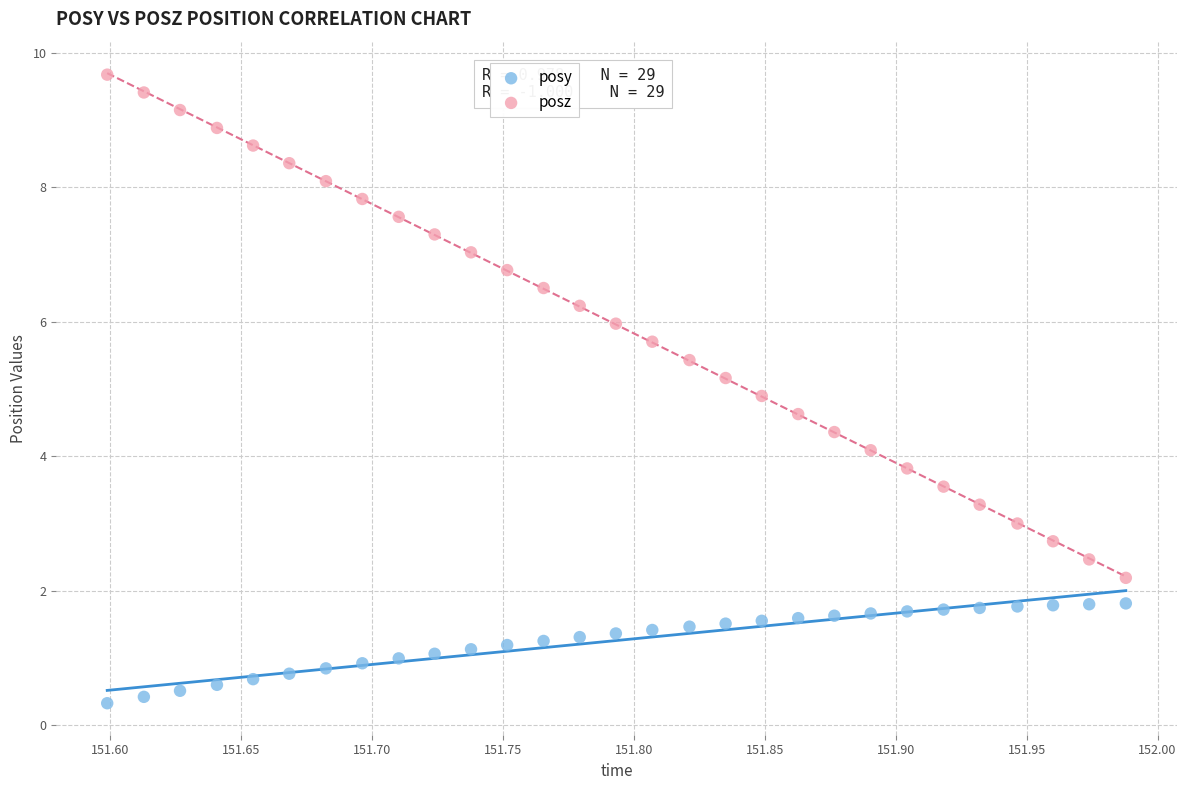

Across all data points, what is the range of Y values (max minus min)?

9.3